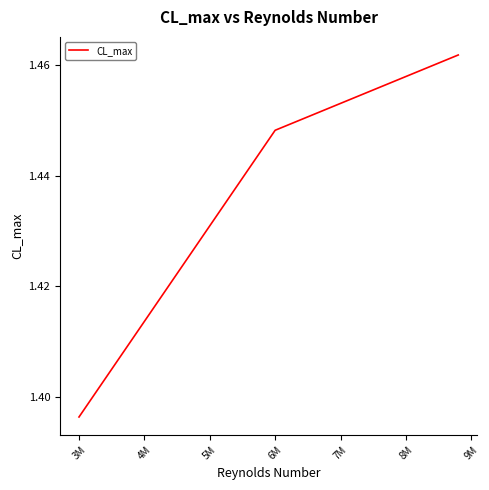

How many values are between 1 and 2?

3